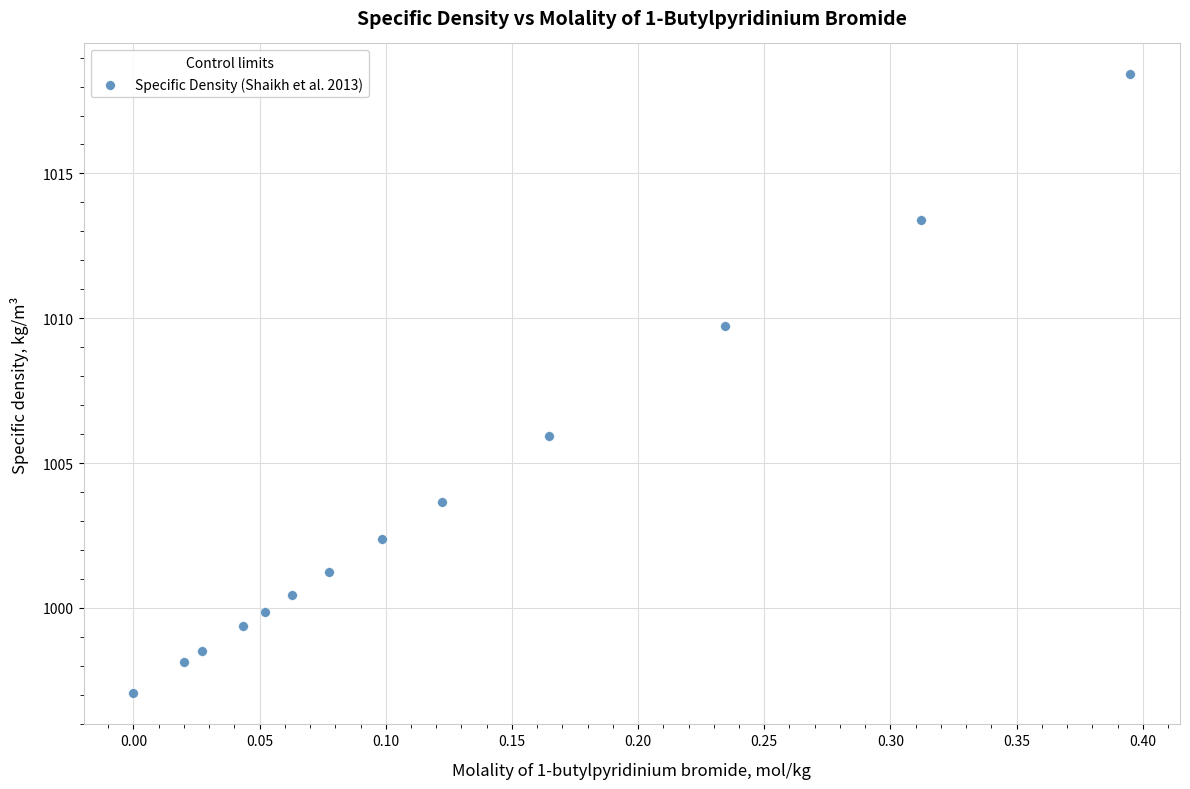

What is the range of X values (max minus min)?

0.4